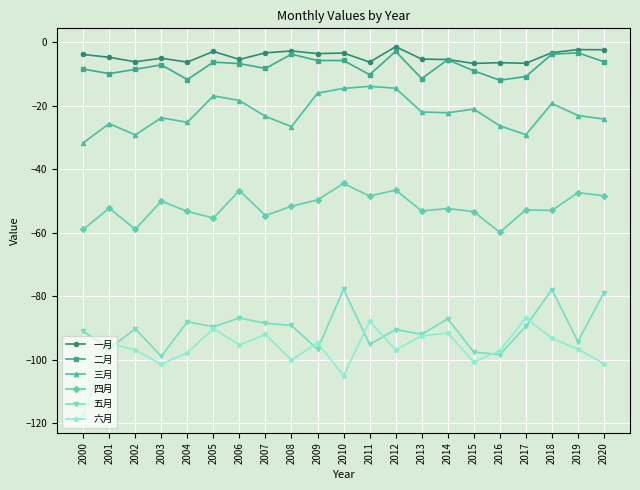

True or false: 五月 has a value of -30.6 at 2004.

False